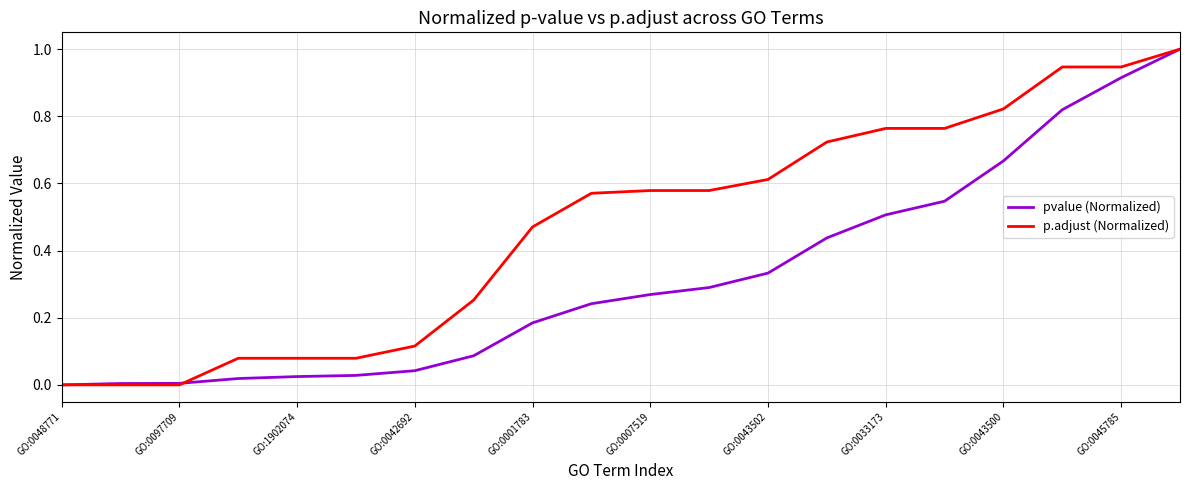

List the series in order of their overall mean, lowest first.

pvalue (Normalized), p.adjust (Normalized)